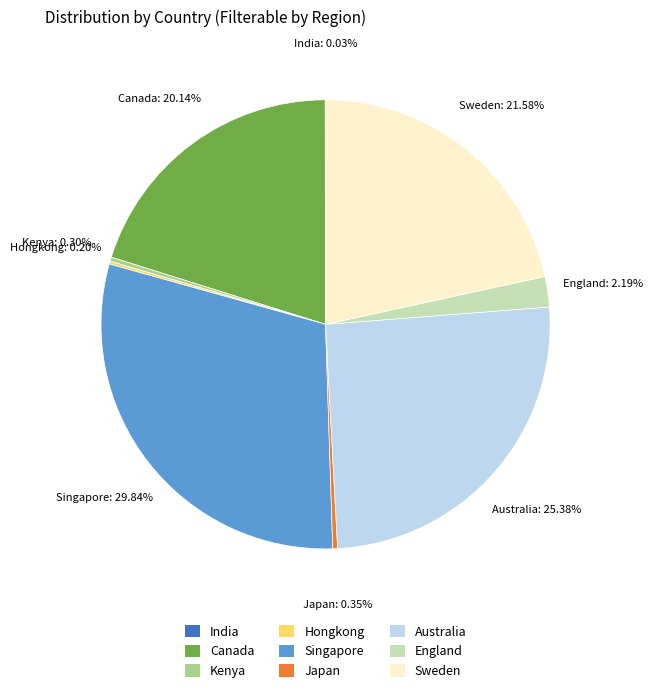

Does Canada account for over 50% of the chart?

No